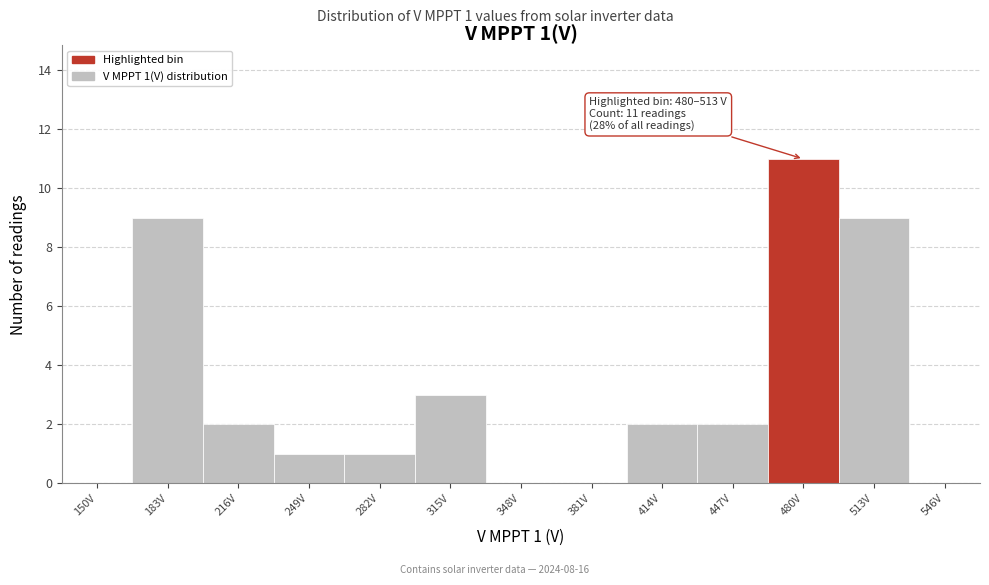

Reading left to right, transcribe all the data shown in this chart.

150V=0	183V=9	216V=2	249V=1	282V=1	315V=3	348V=0	381V=0	414V=2	447V=2	480V=11	513V=9	546V=0